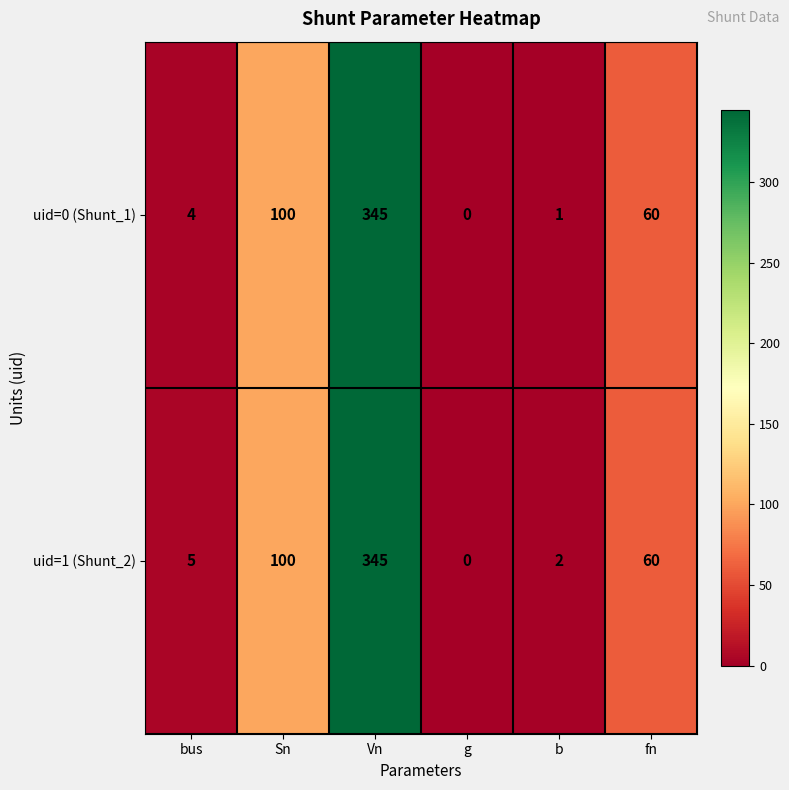

Which series has the largest total across all categories?

uid=1 (Shunt_2)